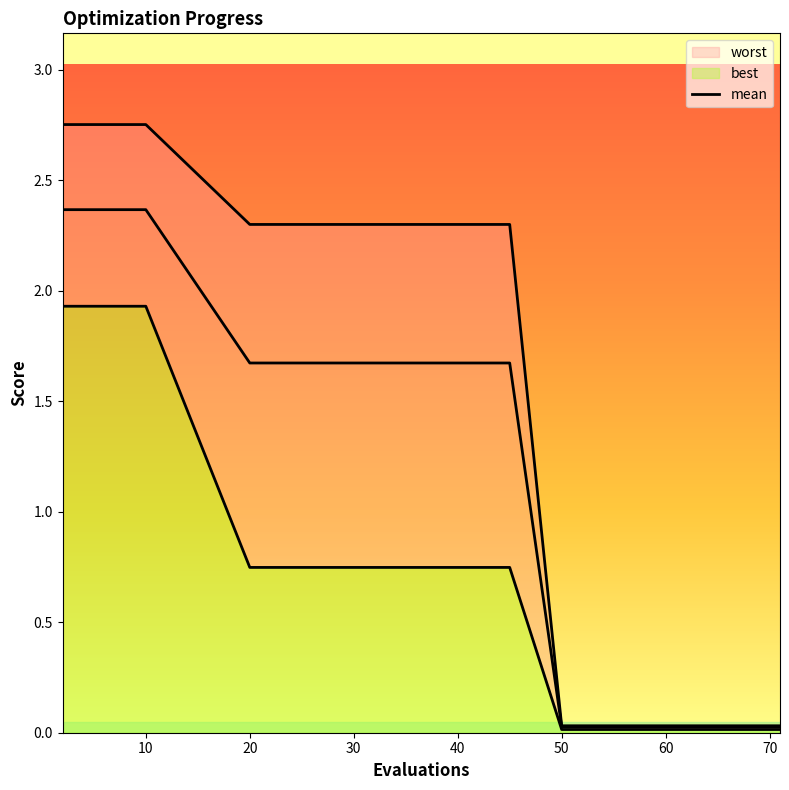

What is the difference between the maximum and second lowest values in the best series?

1.9